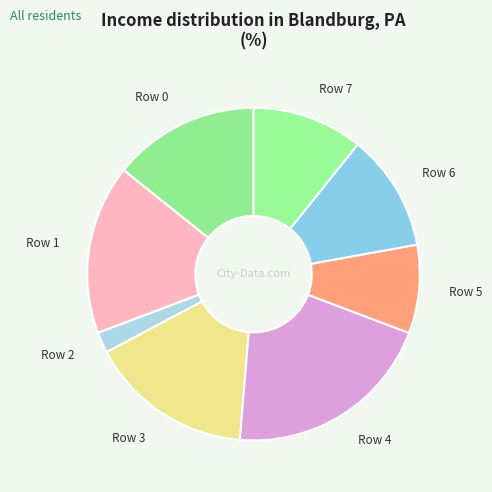

Which category has the smallest portion of the pie?

Row 2